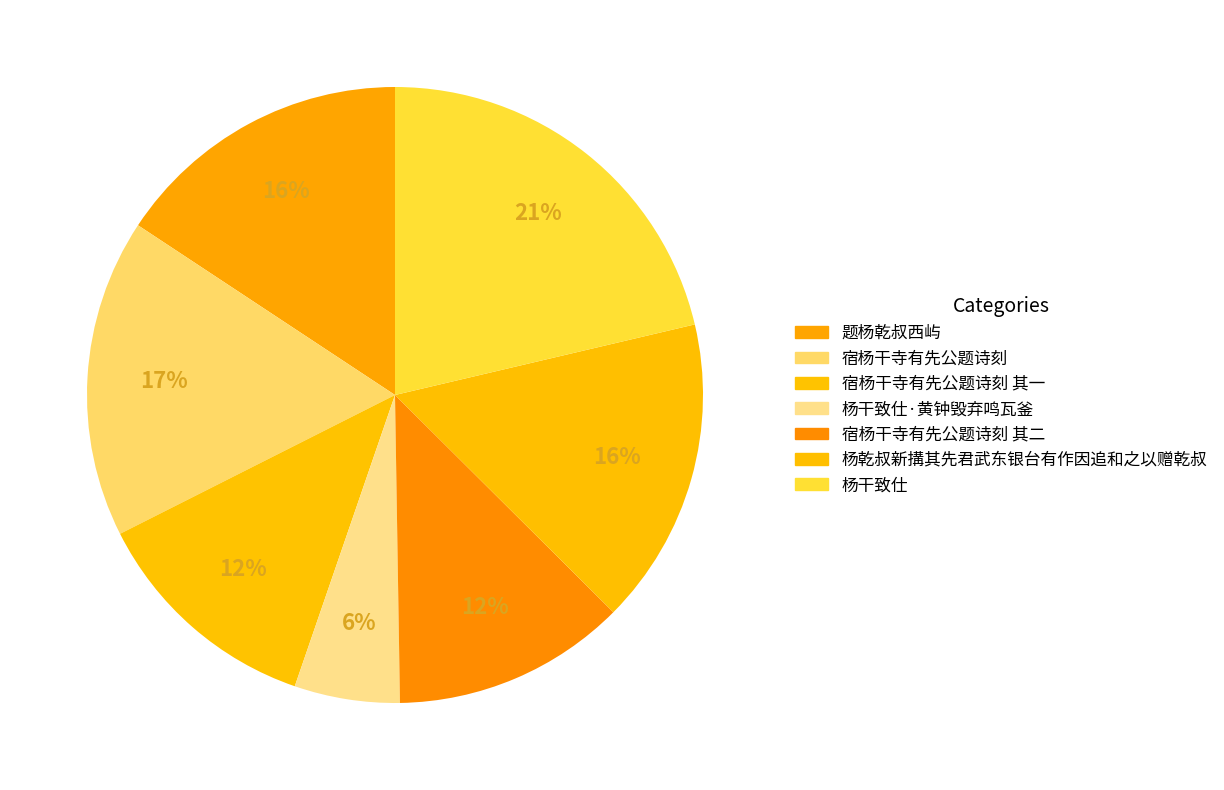

Is there any slice that represents more than half of the pie?

No